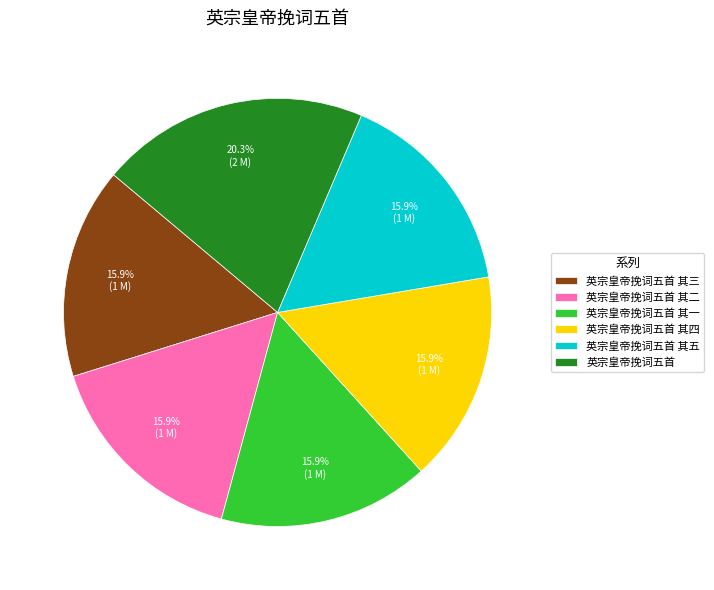

What is the ratio of the value at 英宗皇帝挽词五首 其三 to the value at 英宗皇帝挽词五首 其四?

1.0